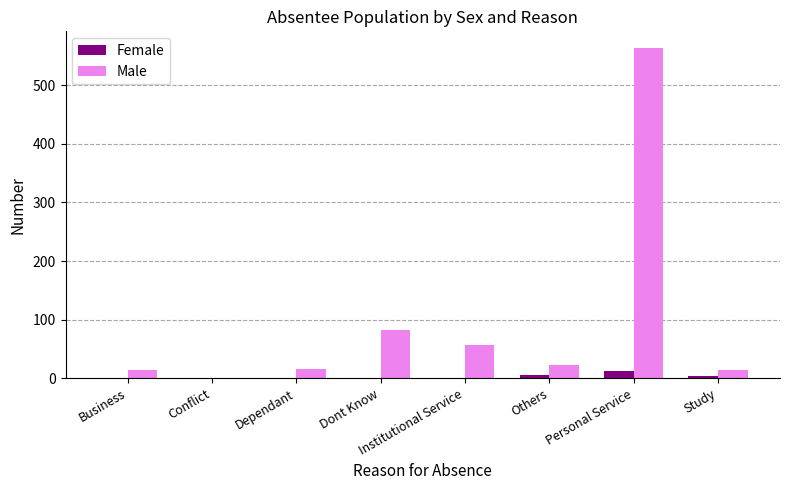

At which category is the sum across all series the highest?

Personal Service